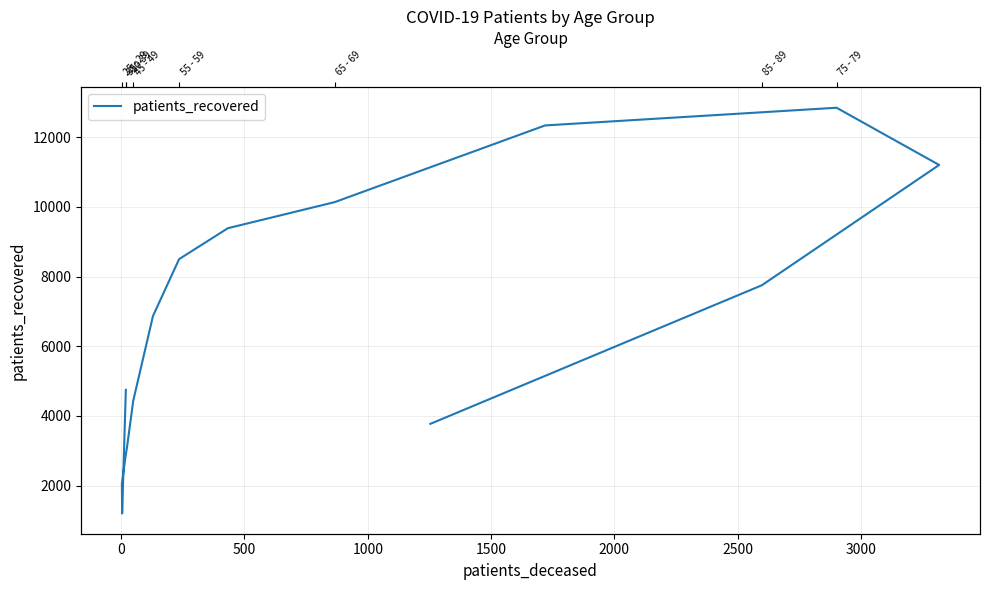

Reading right to left, list all the values displayed in this chart.

3775	7751	11203	12845	12337	10137	9389	8501	6868	4437	3117	2849	2799	2061	1204	4750